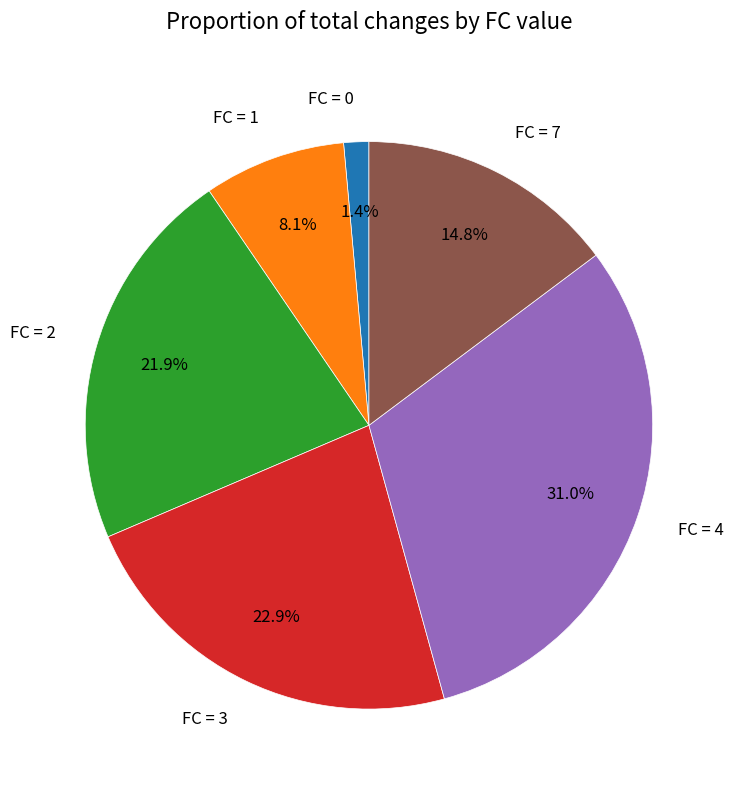

Rank the categories by value from lowest to highest.

FC = 0, FC = 1, FC = 7, FC = 2, FC = 3, FC = 4